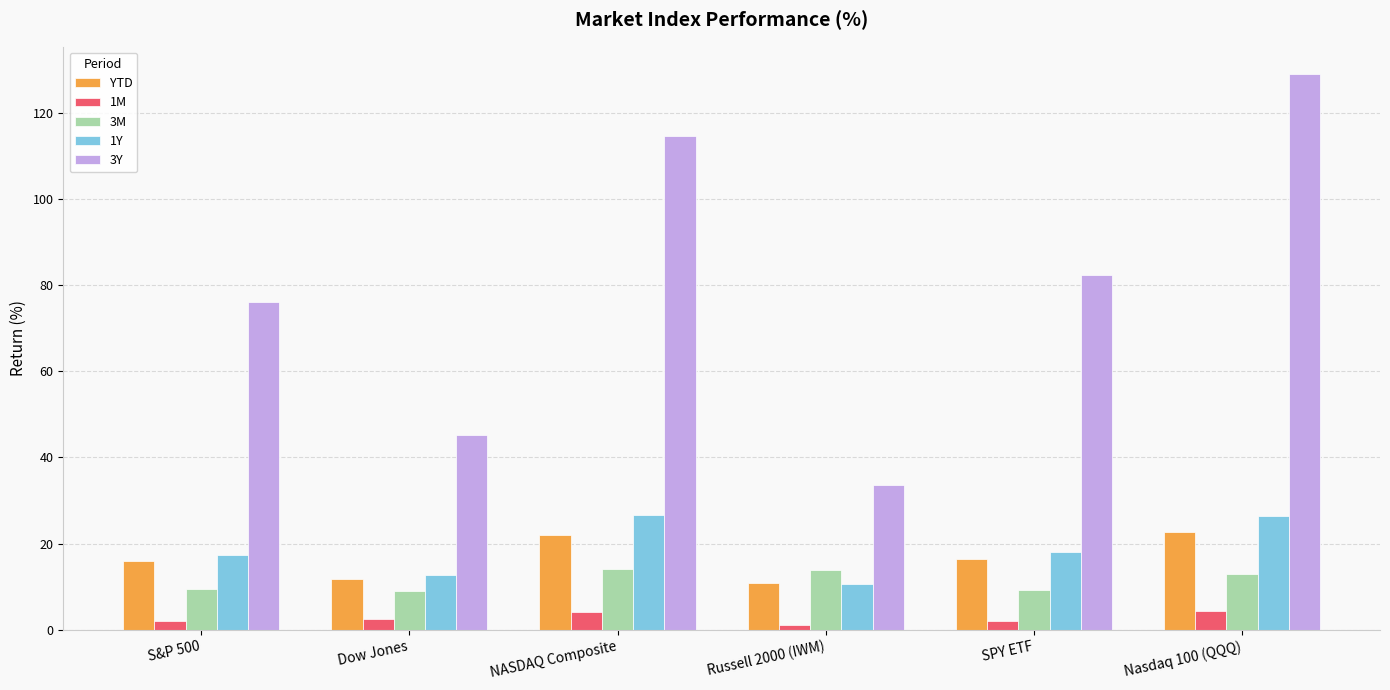

What is the sum of all 3Y values?

480.8